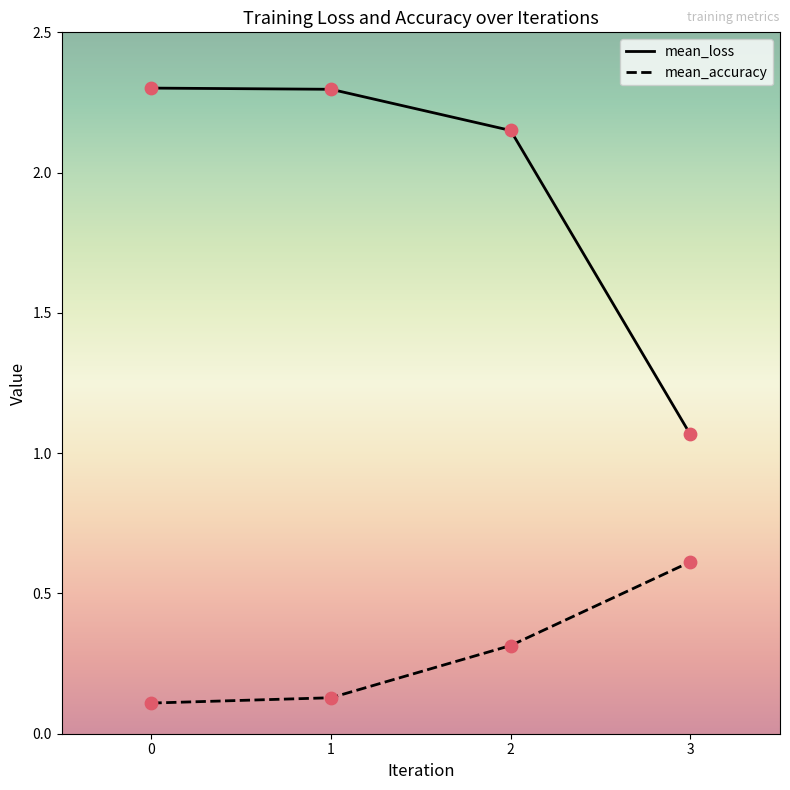

What are all the series names shown in the legend?

mean_loss, mean_accuracy